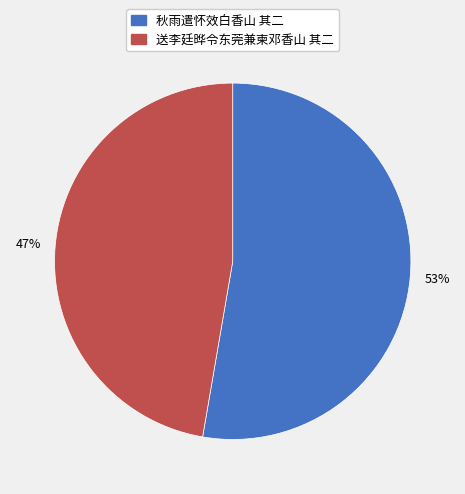

Count the number of slices in the pie.

2